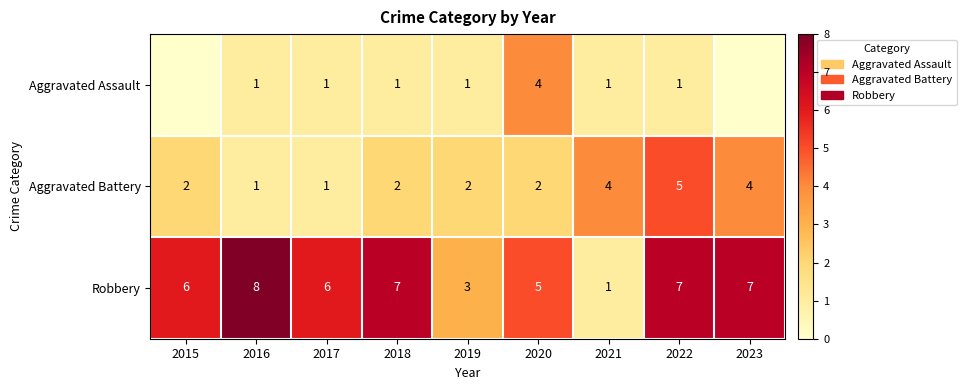

At 2022, list the series in order from smallest to largest.

Aggravated Assault, Aggravated Battery, Robbery